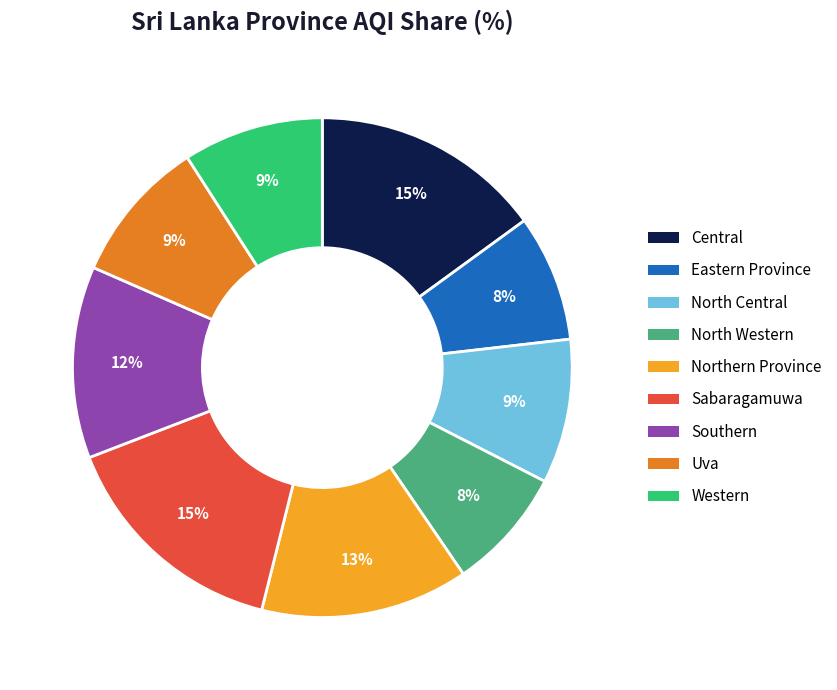

Count the number of slices in the pie.

9